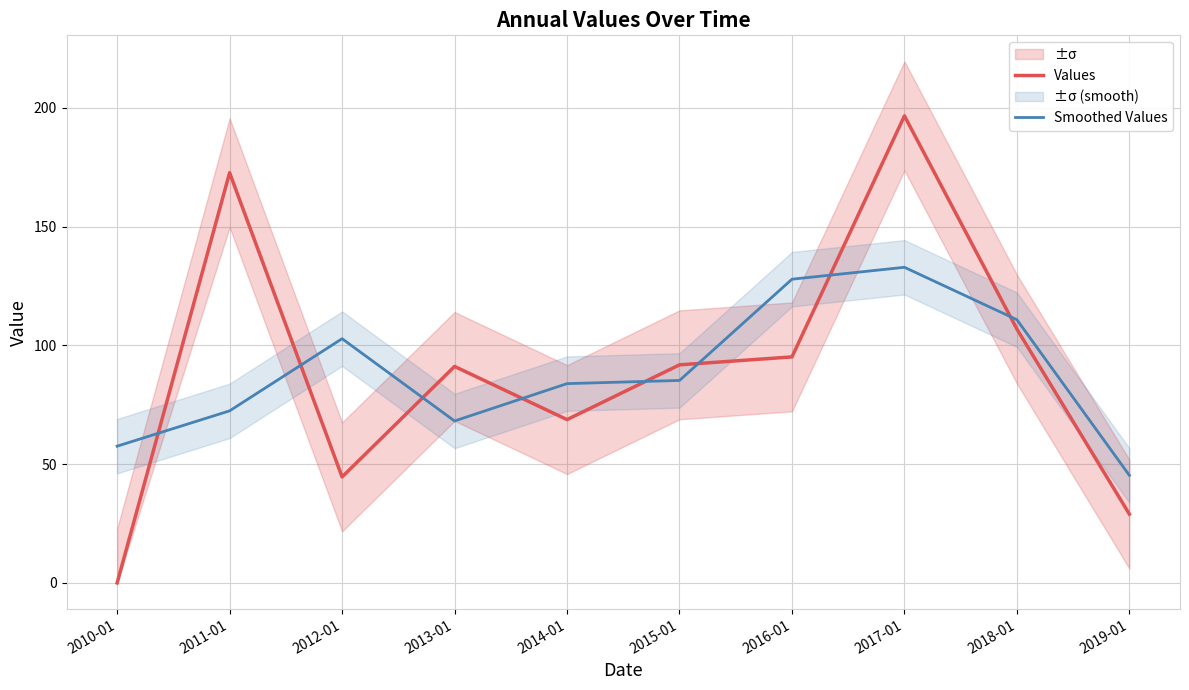

At which label does Smoothed Values first exceed 85?

2012-01